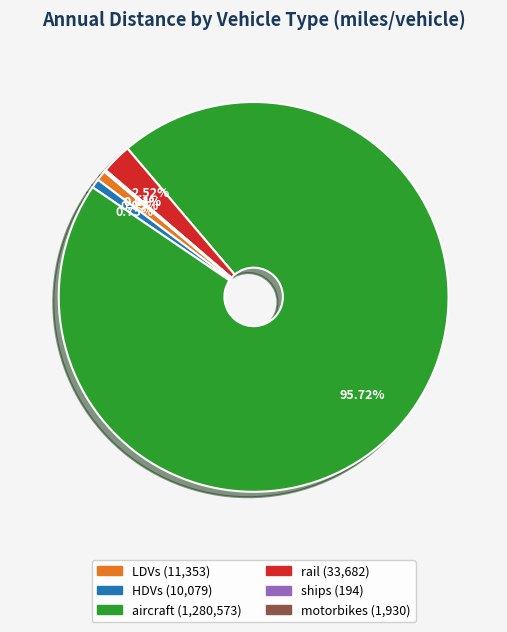

Combined, do HDVs and aircraft account for over 50%?

Yes